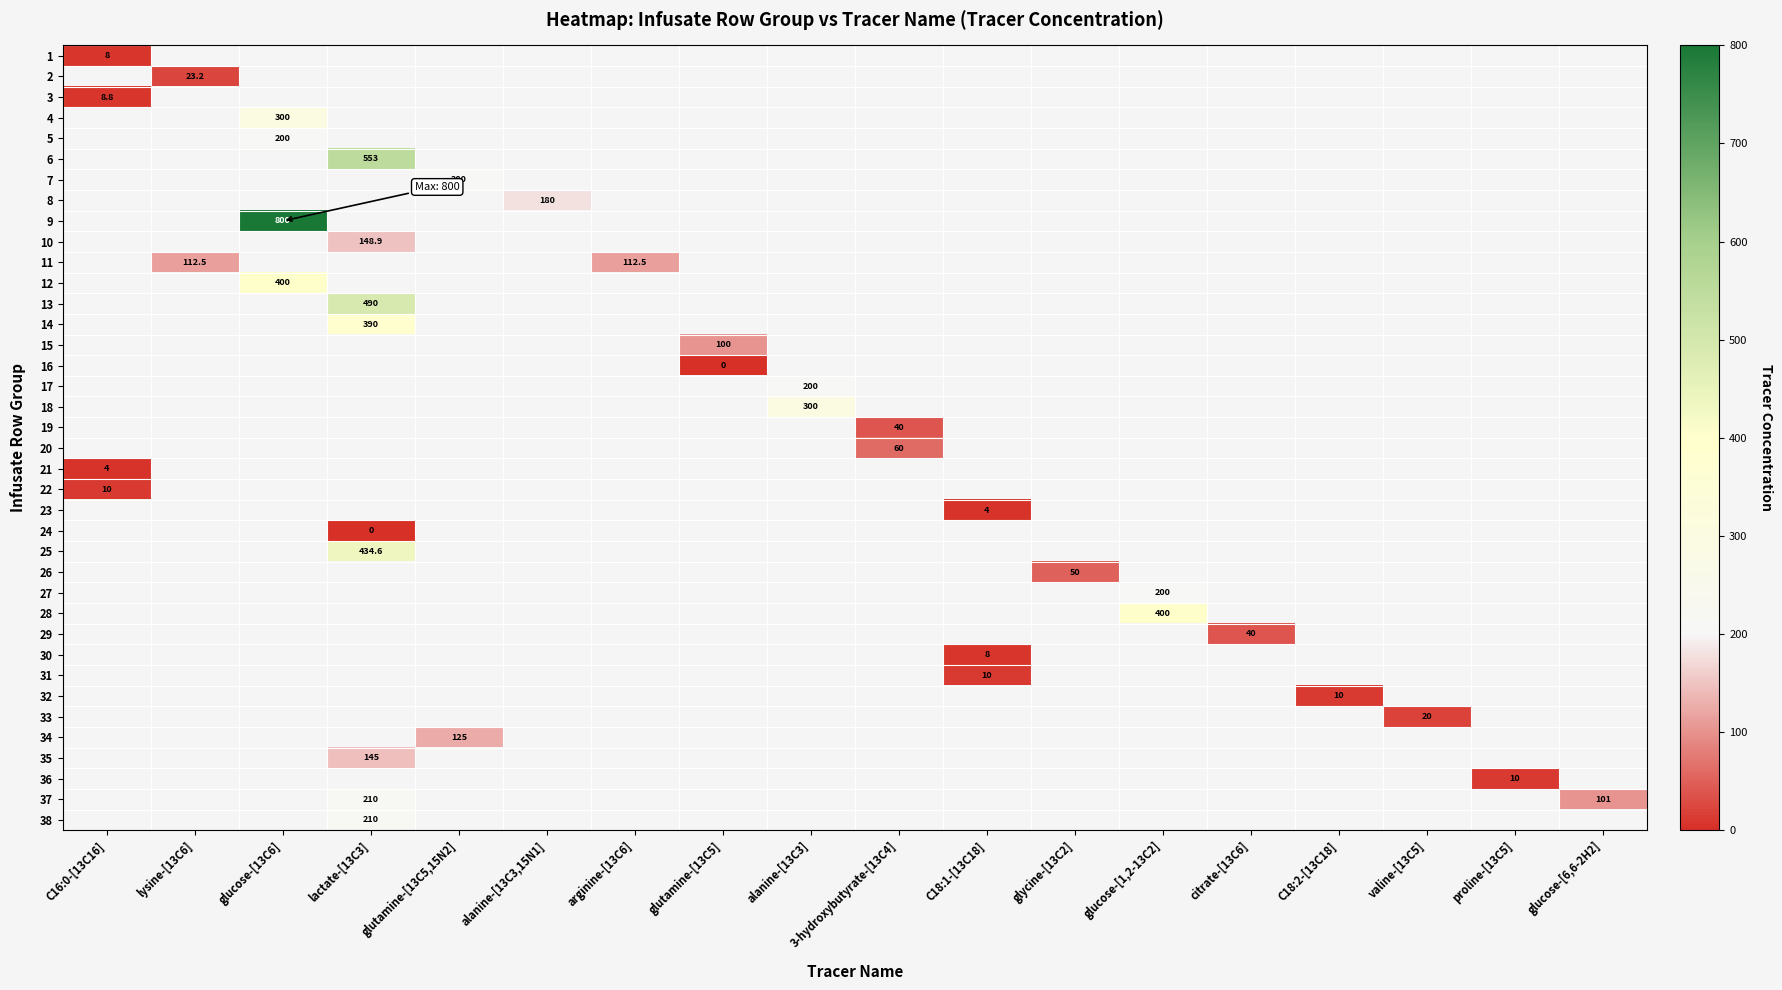

Is the value of 26 at lactate-[13C3] greater than the value of 20 at glucose-[13C6]?

No